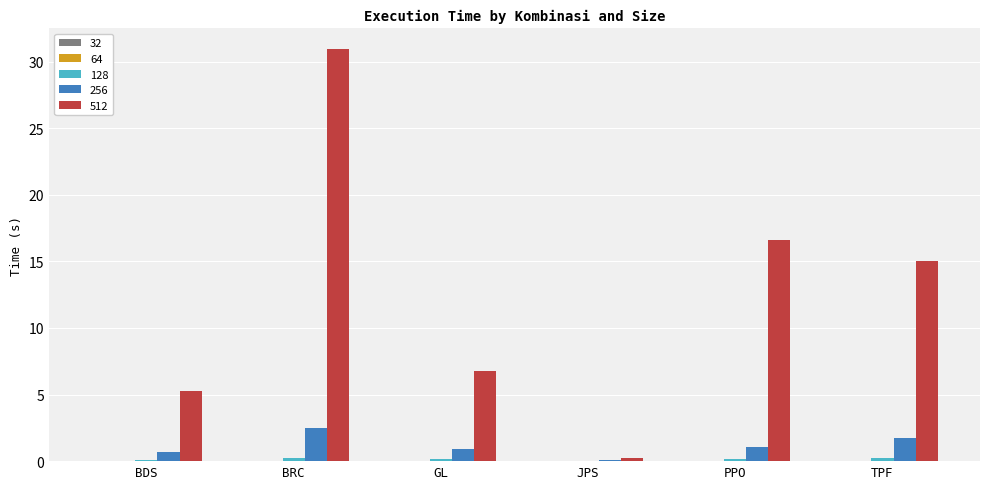

True or false: 256 has a value of 4.4 at BRC.

False